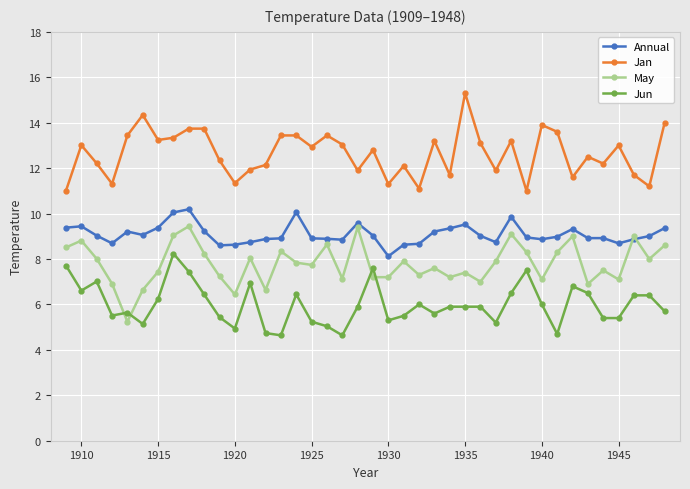

What is the minimum value shown in the chart?

4.6